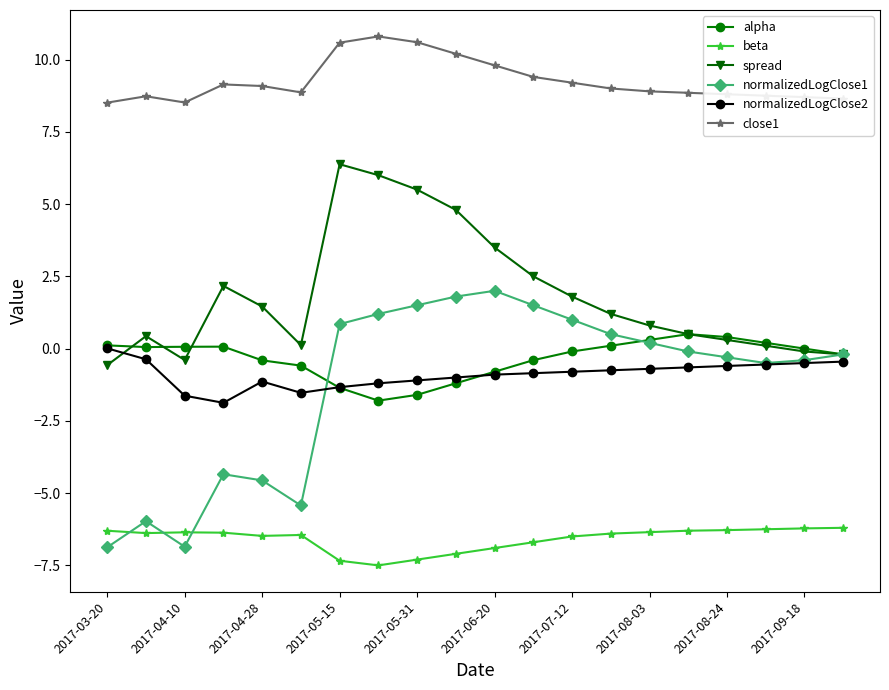

What is the maximum value shown in the chart?

10.8